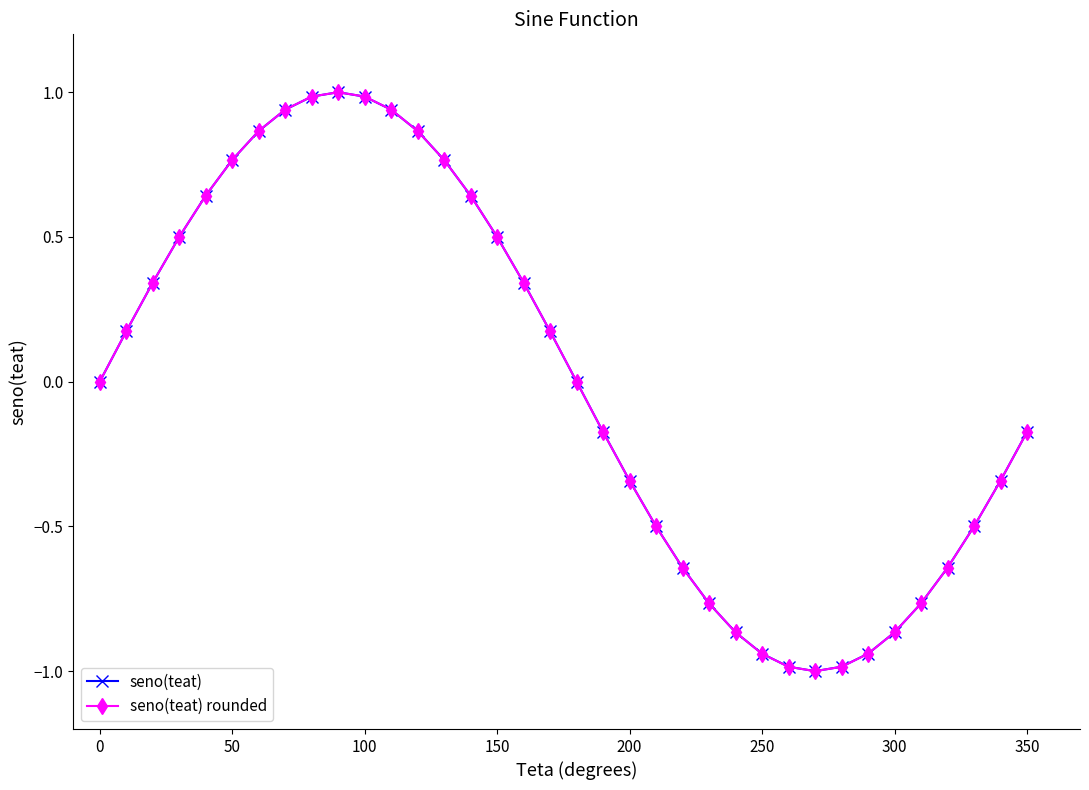

What is the minimum value for seno(teat)?

-1.0